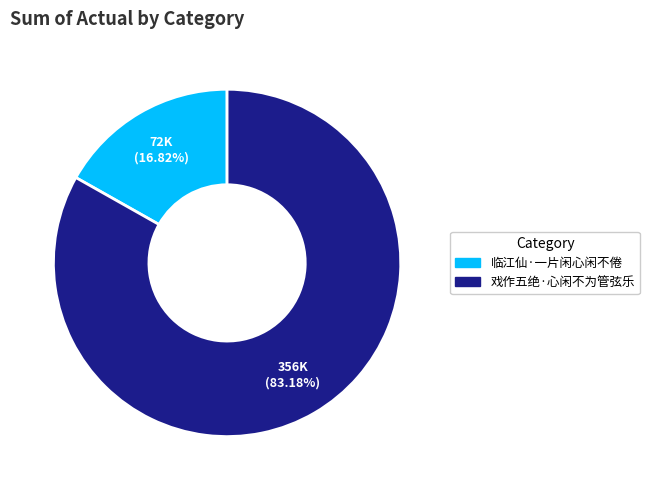

Does 戏作五绝·心闲不为管弦乐 represent more than half of the total?

Yes